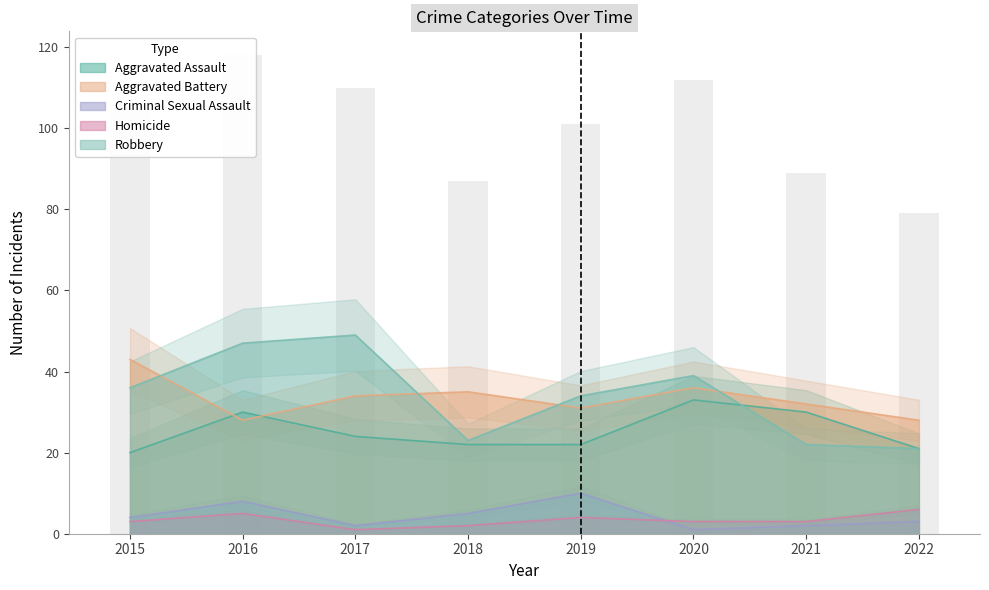

Where does the Homicide series first go above 3?

2016